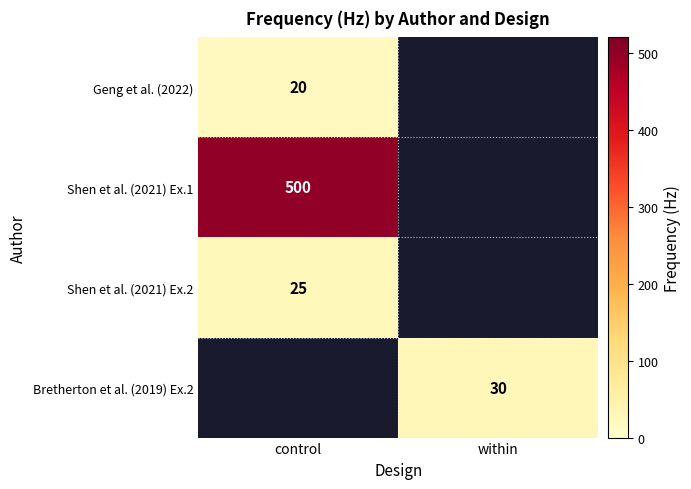

The Shen et al. (2021) Ex.1 series shows 227 at control. True or false?

False